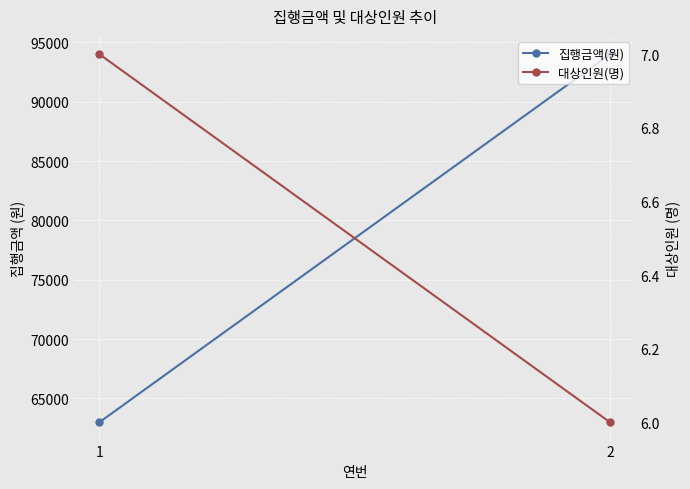

At which label does 집행금액(원) reach its minimum?

1